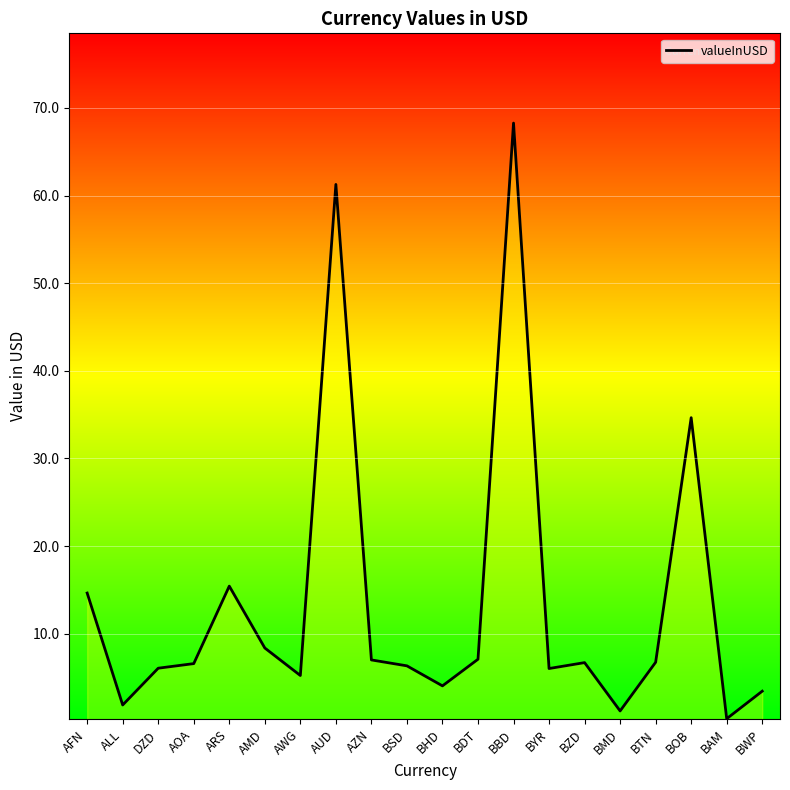

What value does the data have at BBD?

68.3